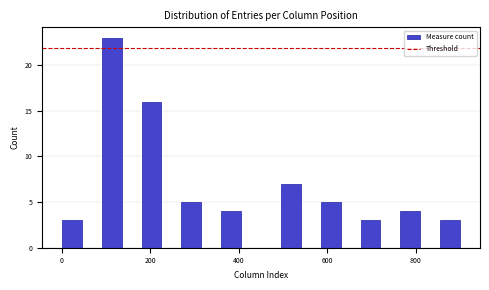

Around what value on the x-axis is the tallest bar? Give the approximate position of its centre, as read against the axis.

120